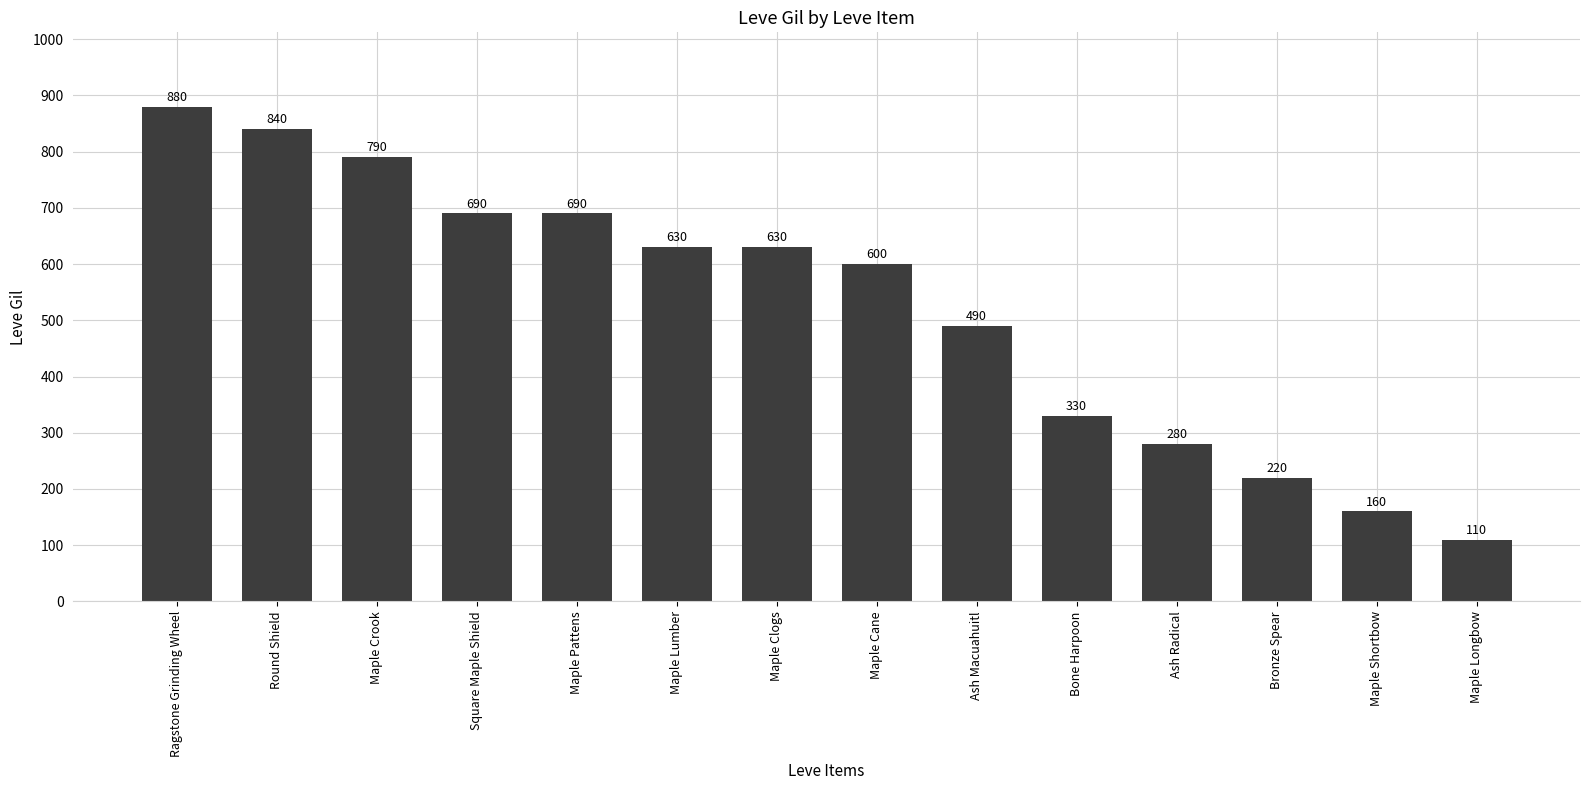

What is the label of the 2nd bar from the right?

Maple Shortbow